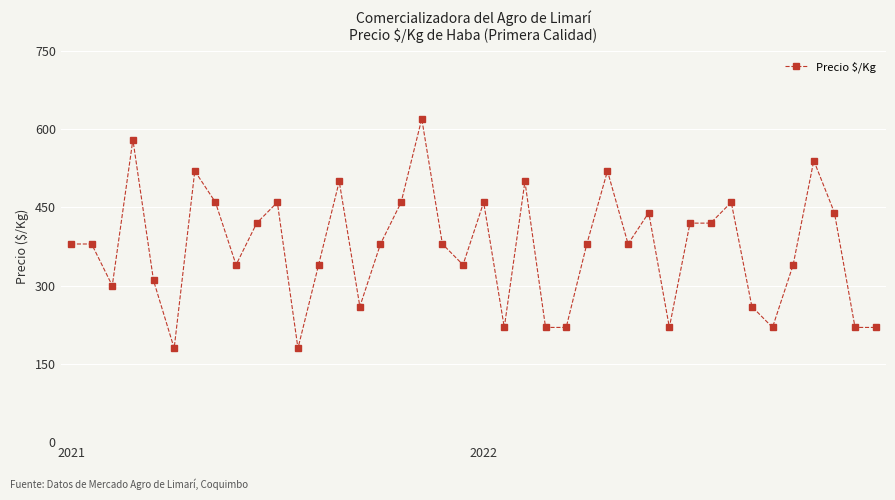

What is the value of the 39th point from the left?

220